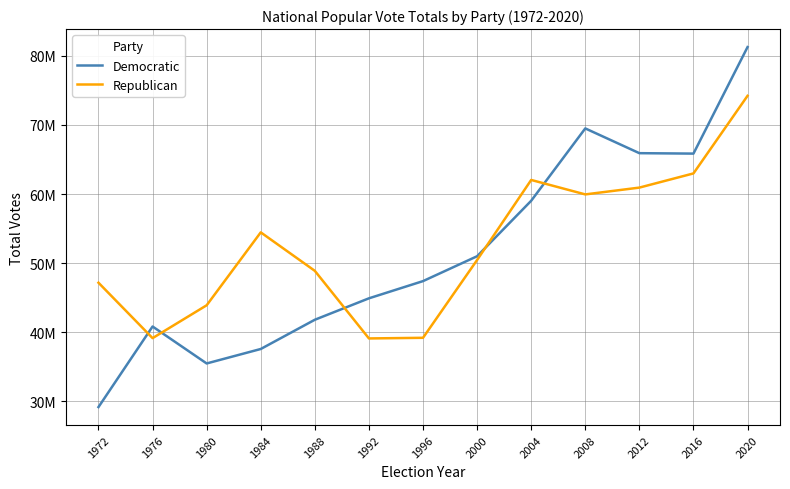

Is it true that Democratic equals 18732058 at 1988?

False